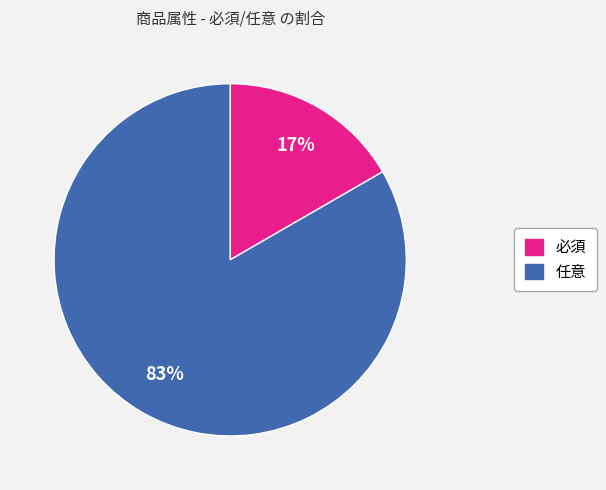

How many segments does this pie chart have?

2